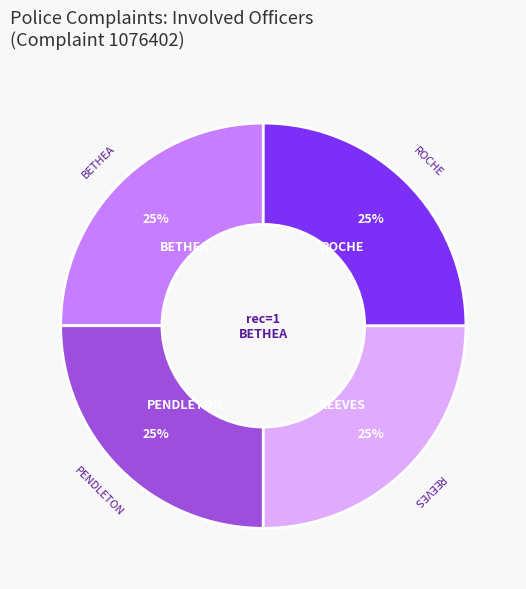

Does any single category account for the majority?

No